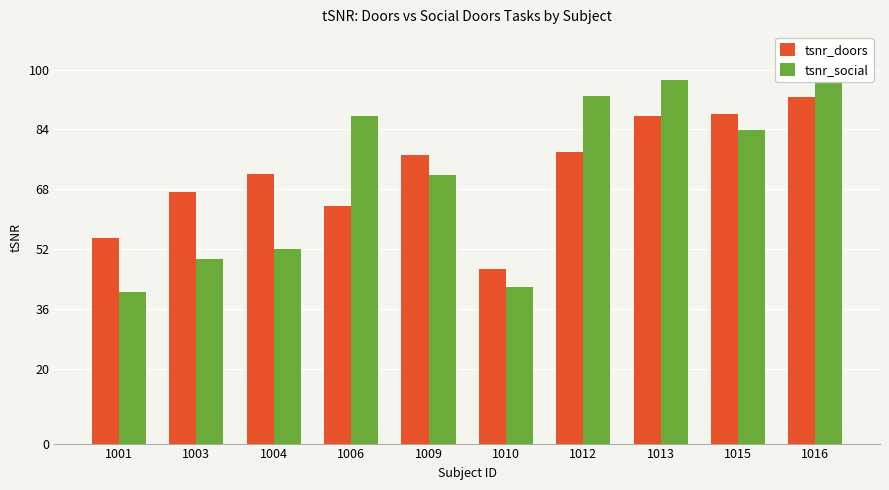

At how many categories does at least one series exceed 45?

10